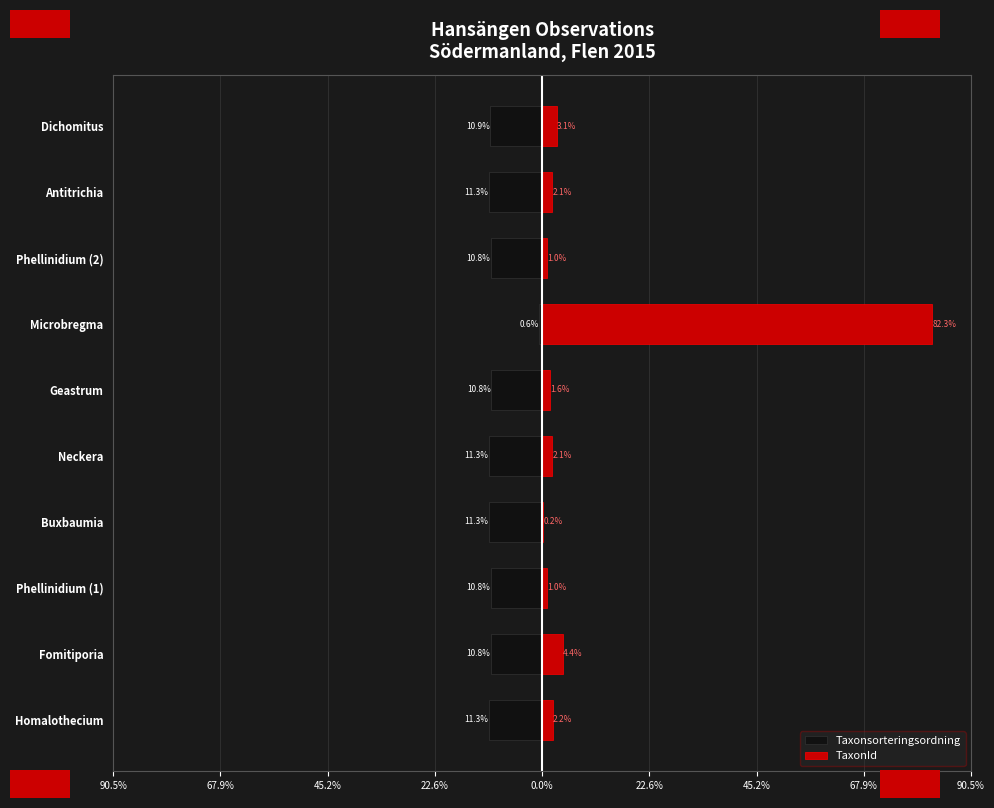

What is the smallest value displayed?

-11.3